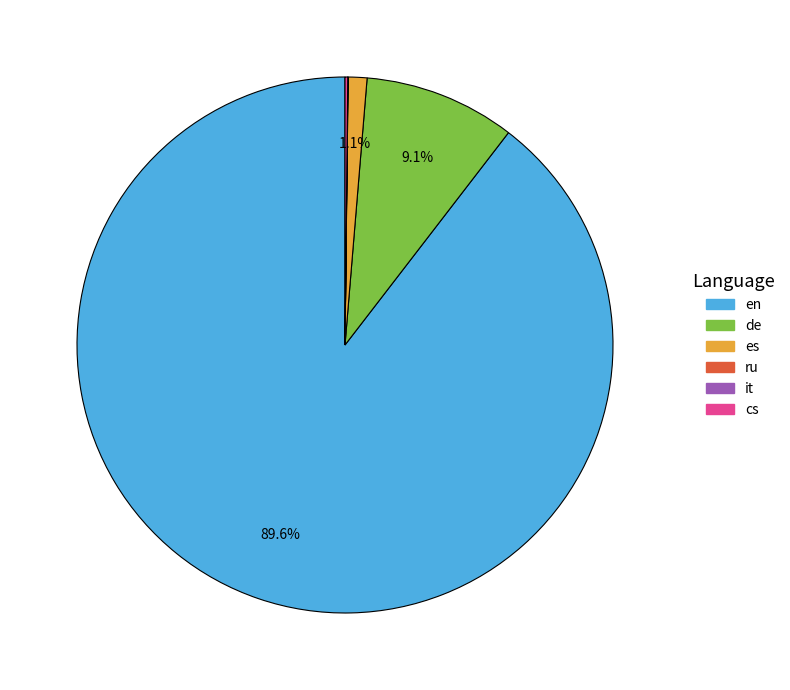

Which category has the biggest portion of the pie?

en